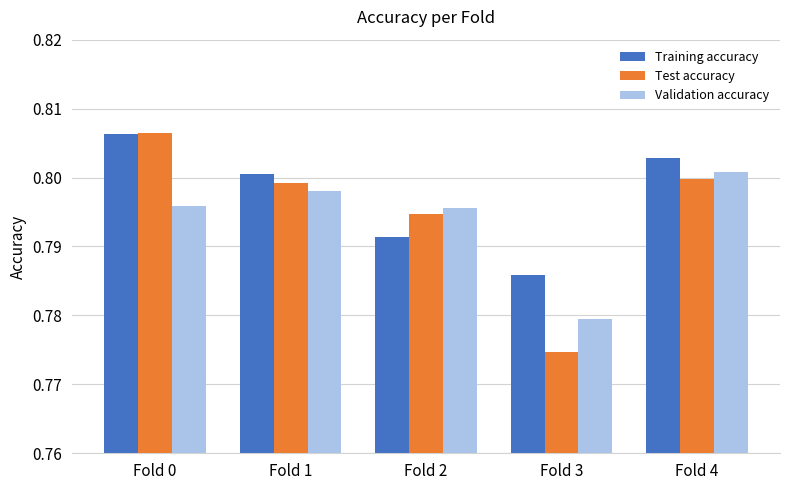

At Fold 4, list the series in order from largest to smallest.

Training accuracy, Validation accuracy, Test accuracy